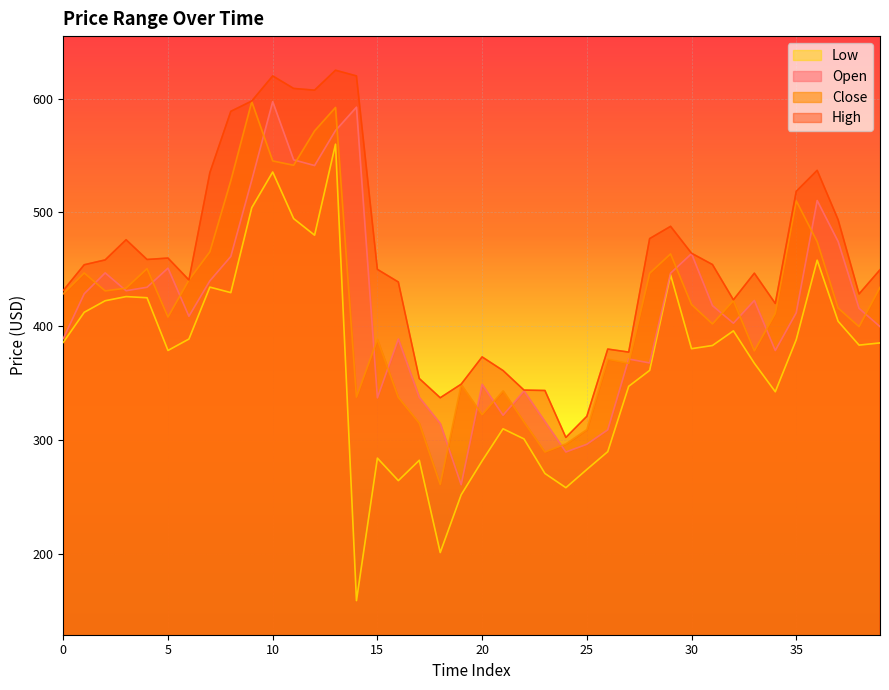

Reading left to right, what are all the values shown in this chart?

Open: 389.0	428.5	446.9	431.2	434.2	451.0	408.7	439.9	461.3	528.3	597.4	546.2	541.2	572.0	592.5	337.0	388.7	337.4	314.4	260.6	348.9	321.7	343.0	316.1	289.4	296.2	308.9	371.1	367.7	446.6	463.7	418.1	402.6	422.6	378.6	411.8	510.5	474.4	415.6	399.6
High: 431.4	454.0	458.3	476.0	458.6	459.9	440.6	535.0	588.9	597.9	620.0	609.0	607.5	625.0	620.0	449.9	438.8	354.0	337.1	349.0	373.0	361.0	343.8	343.4	302.2	320.8	379.9	377.2	477.0	487.8	464.1	454.2	423.2	446.6	420.0	518.6	537.0	493.6	428.3	449.6
Low: 385.8	412.2	422.3	426.0	425.0	378.6	388.7	434.3	429.5	504.2	535.5	494.6	480.0	560.0	158.8	284.0	264.2	282.1	201.0	251.8	281.6	309.8	300.9	270.5	258.0	274.0	289.7	347.1	361.1	445.1	380.2	383.0	395.9	367.4	342.4	388.2	458.0	404.3	383.3	385.3
Close: 428.5	446.8	431.0	433.4	450.6	408.0	440.6	465.4	527.9	597.3	545.3	541.5	571.7	592.3	337.6	388.3	337.4	314.7	260.8	348.7	322.2	343.1	315.9	289.4	296.5	309.1	371.0	367.3	446.5	463.5	419.0	402.0	422.5	378.3	411.2	510.2	474.3	415.9	399.6	434.1